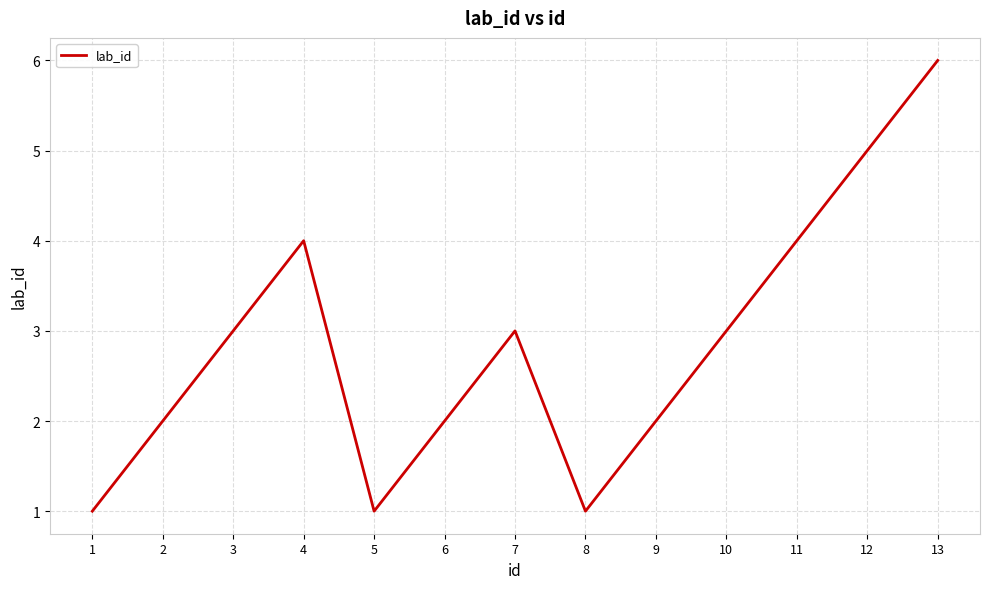

What value does the data have at 13?

6